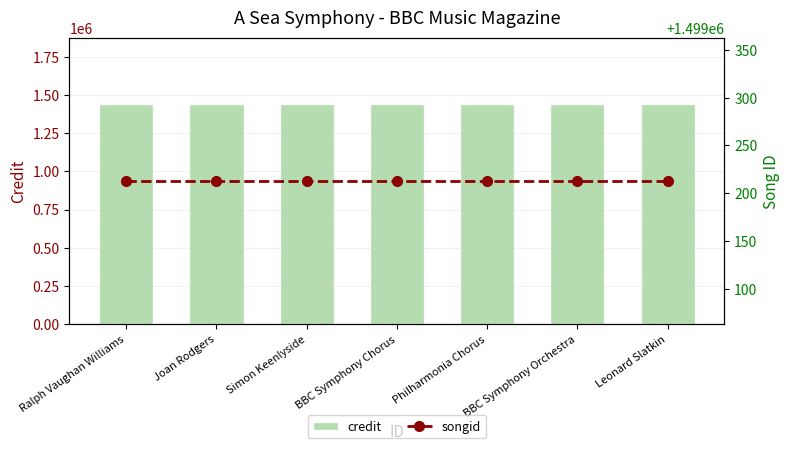

Rank the categories by songid value from lowest to highest.

Ralph Vaughan Williams, Joan Rodgers, Simon Keenlyside, BBC Symphony Chorus, Philharmonia Chorus, BBC Symphony Orchestra, Leonard Slatkin